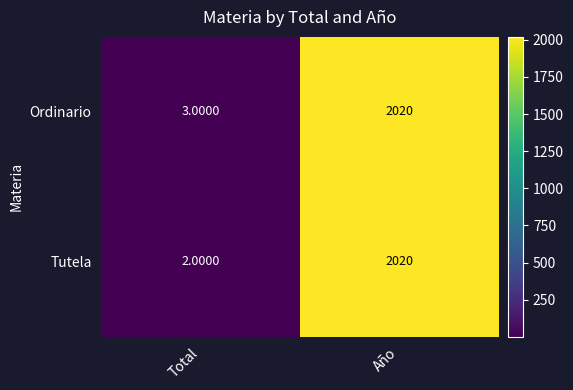

At which category does the chart reach its peak across all series?

Año